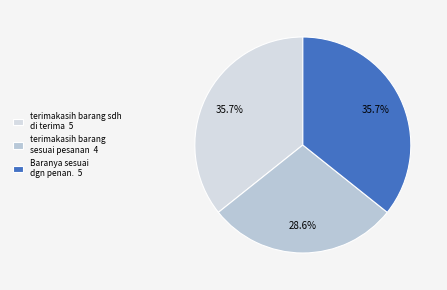

Count the number of slices in the pie.

3